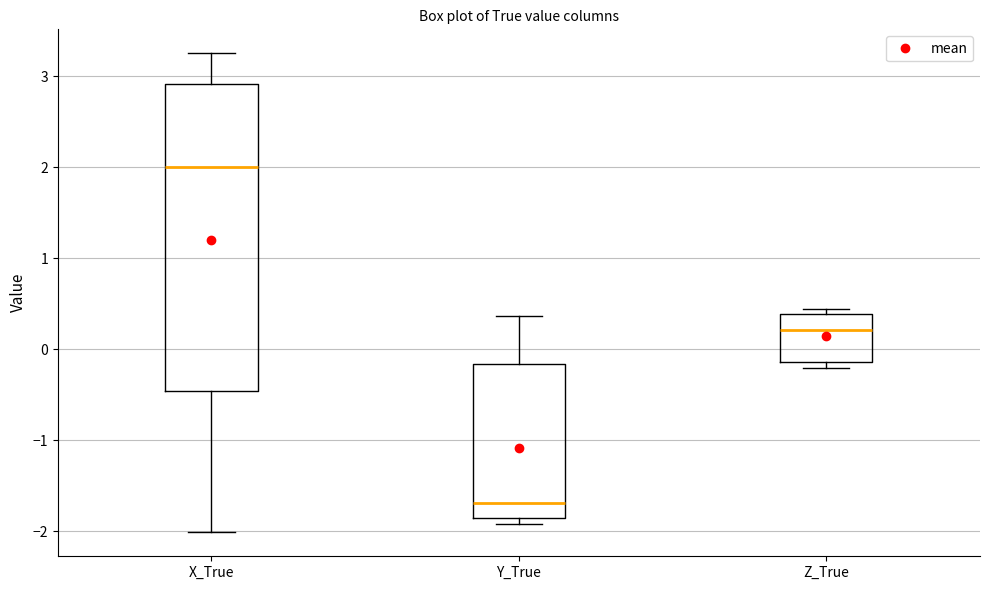

Which box has the lowest median line?

Y_True